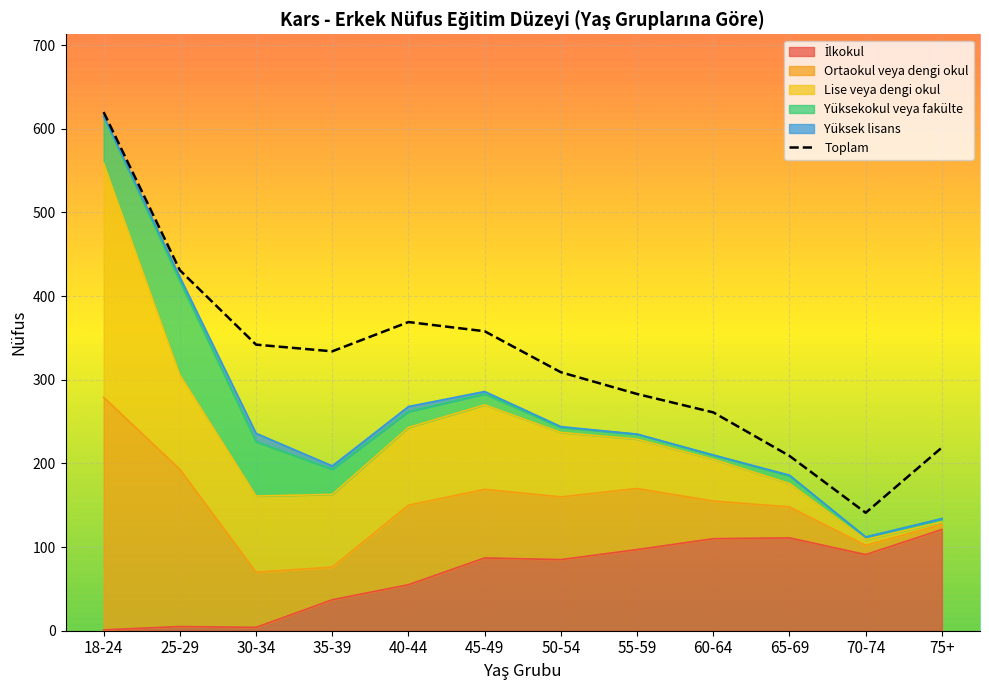

What is the difference between the values at 25-29 and 65-69?

222